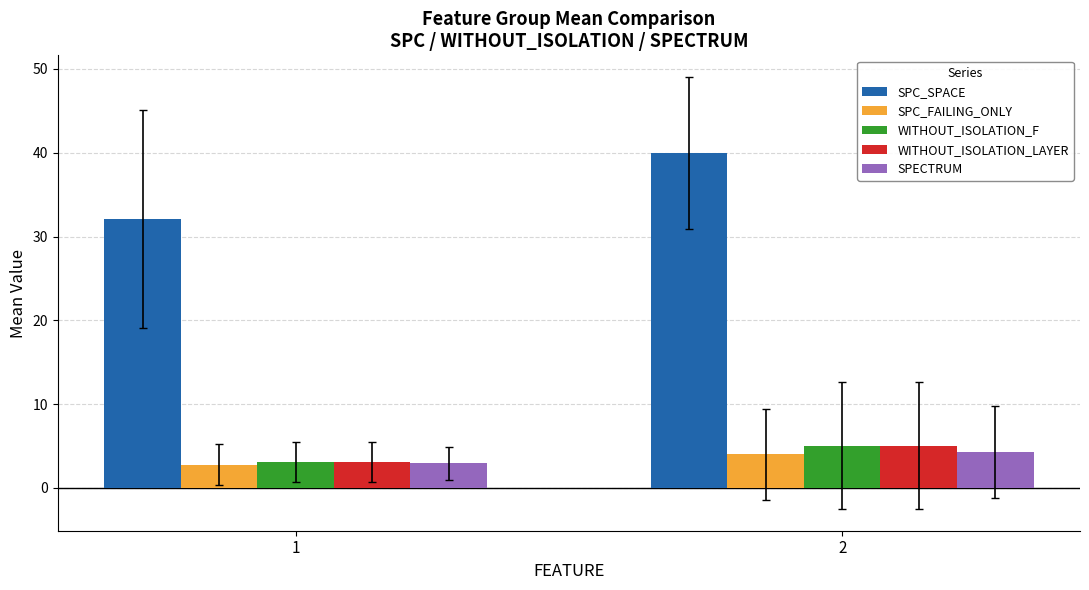

At which label is SPECTRUM closest to 3?

1